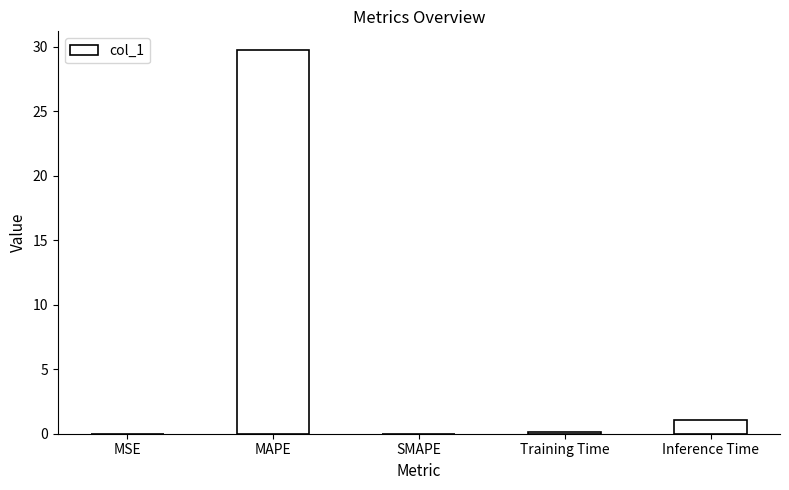

Which has a higher value, SMAPE or MAPE?

MAPE